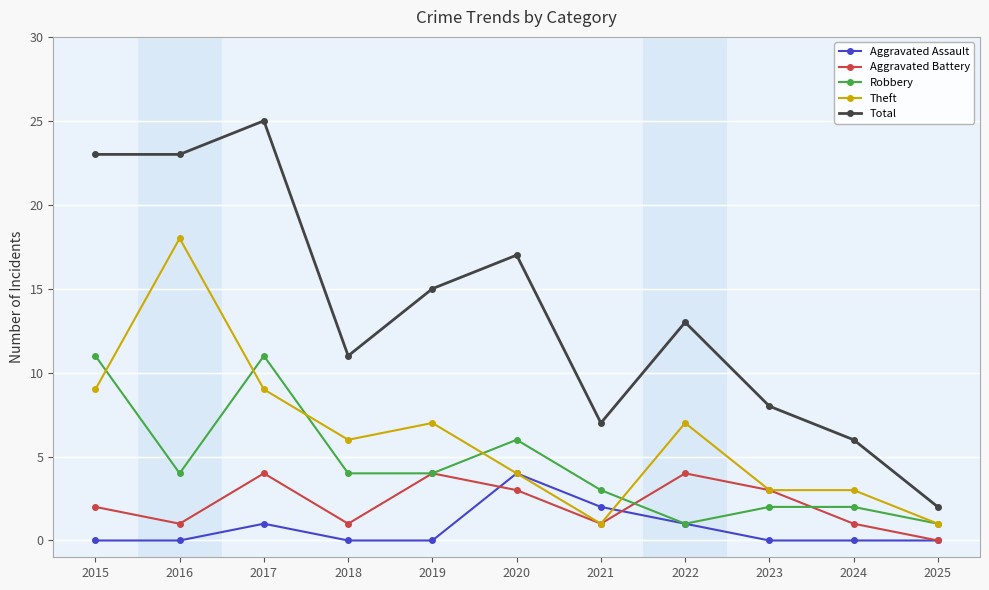

Reading left to right, transcribe all the data shown in this chart.

Aggravated Assault: 0	0	1	0	0	4	2	1	0	0	0
Aggravated Battery: 2	1	4	1	4	3	1	4	3	1	0
Robbery: 11	4	11	4	4	6	3	1	2	2	1
Theft: 9	18	9	6	7	4	1	7	3	3	1
Total: 23	23	25	11	15	17	7	13	8	6	2